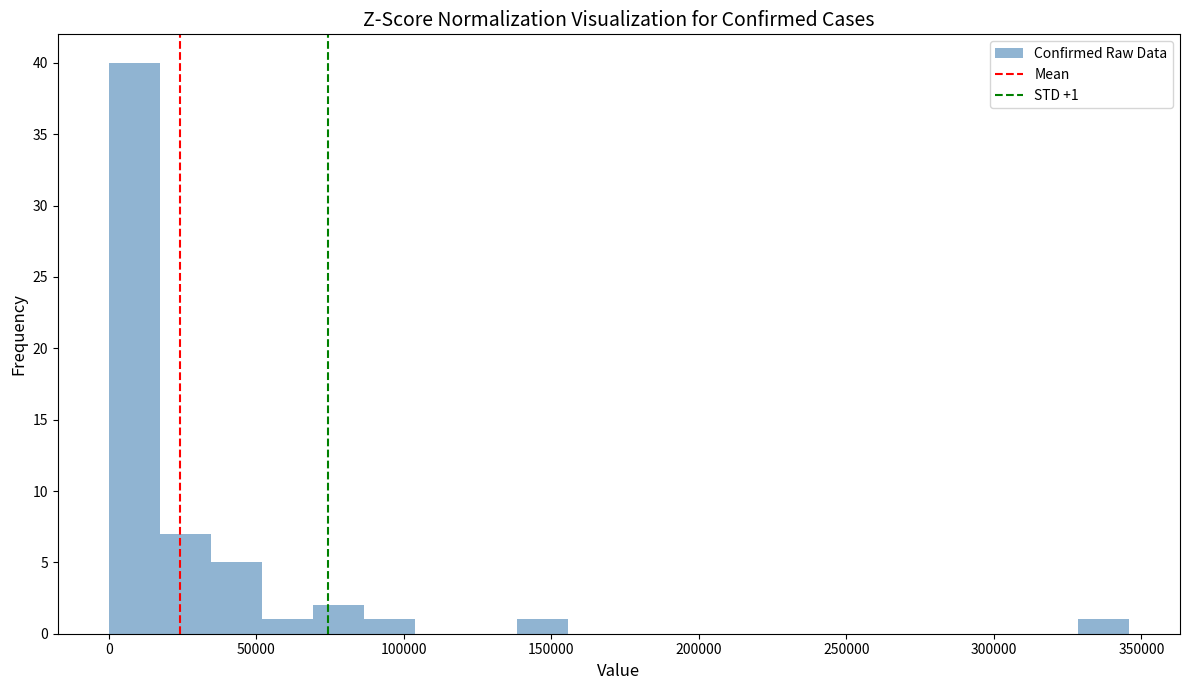

Read against the x-axis, roughly where is the centre of the tallest bar?

10000